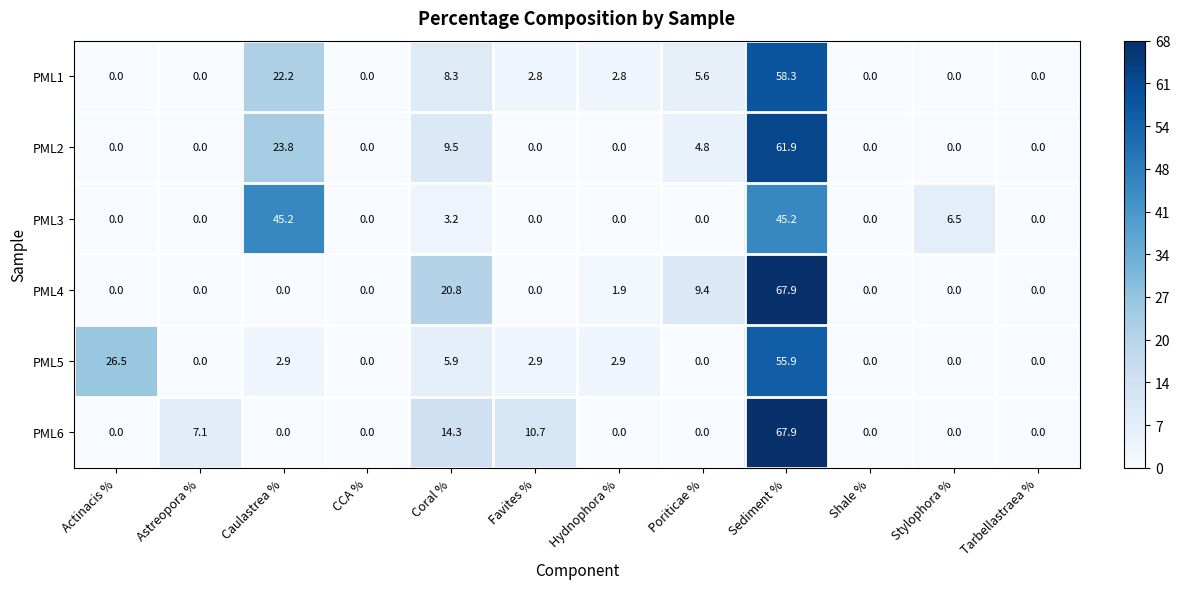

What is the highest value of the PML3 series?

45.2